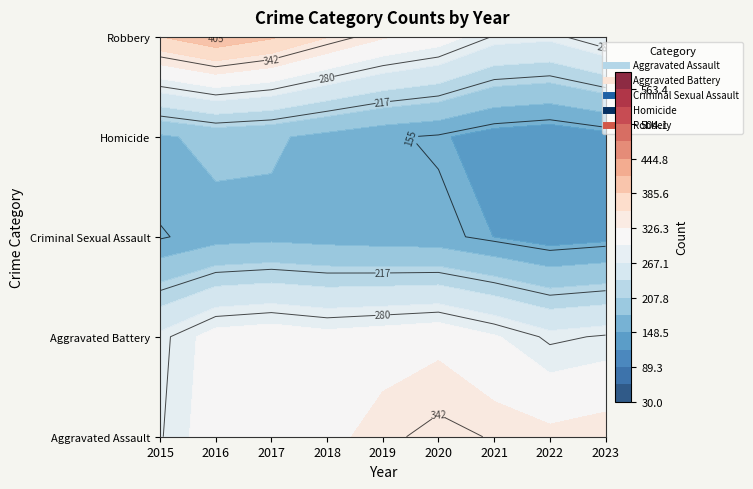

At which category is the sum across all series the highest?

2016